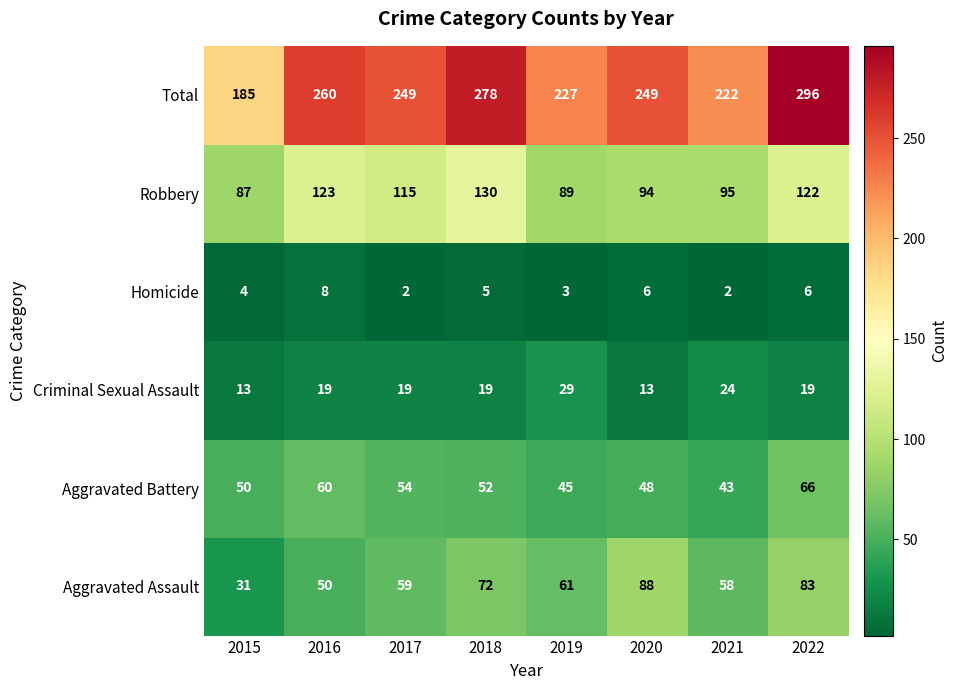

The value of Criminal Sexual Assault at 2017 is 19. True or false?

True